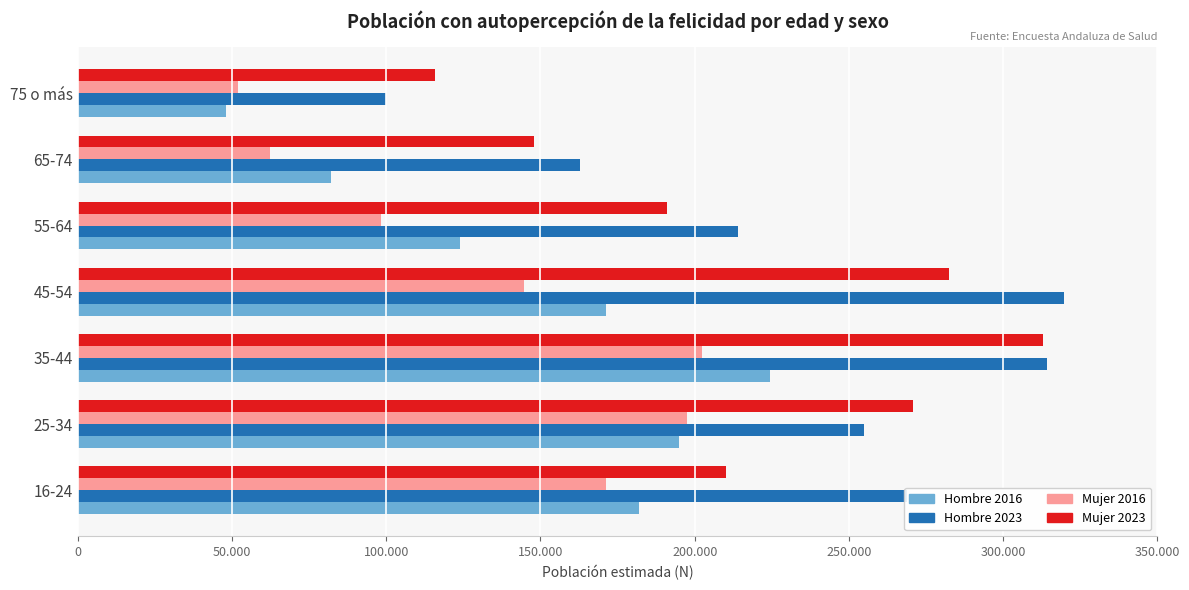

What are all the series names shown in the legend?

Hombre 2016, Hombre 2023, Mujer 2016, Mujer 2023